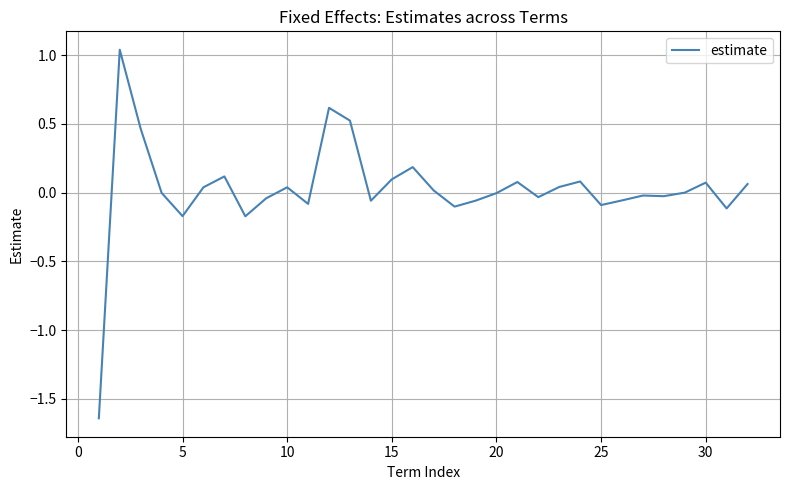

What is the difference between the maximum and minimum values?

2.7